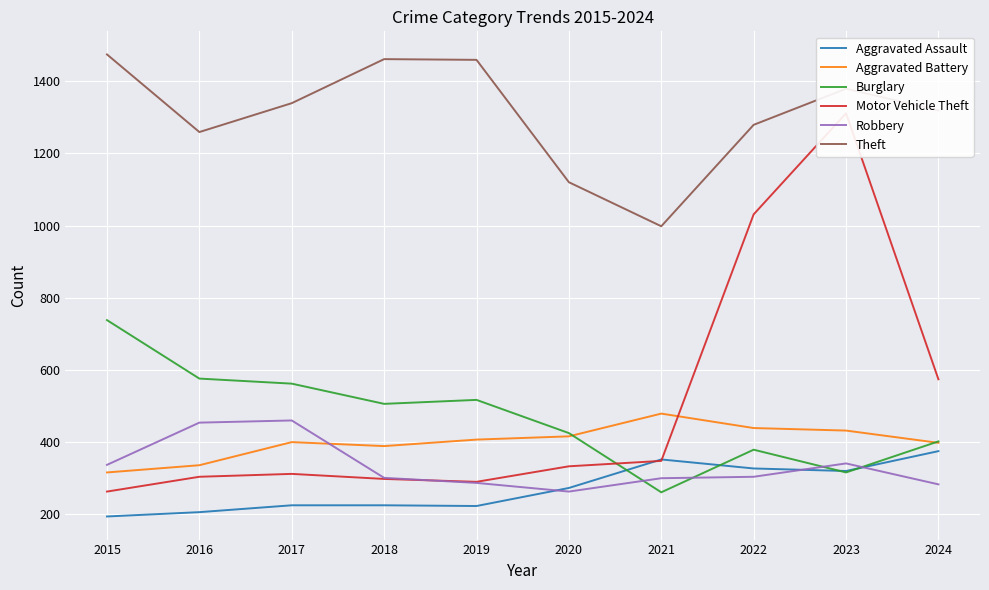

What is the difference between the highest and lowest values at 2015?

1280